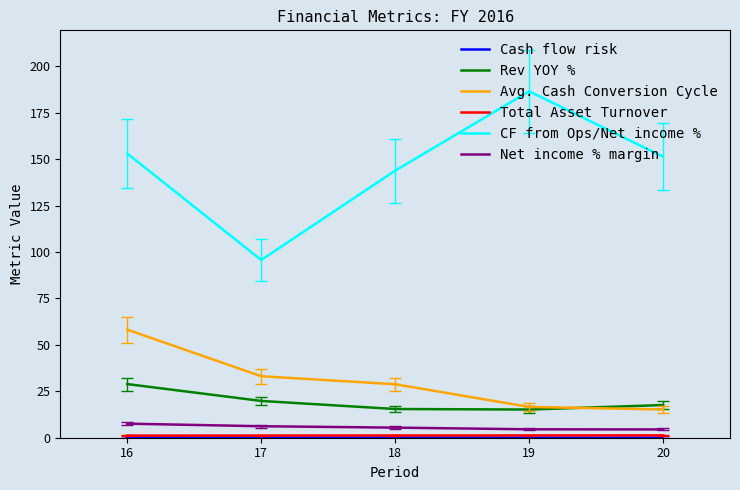

What is the spread (max minus min) of values at 19?

186.5